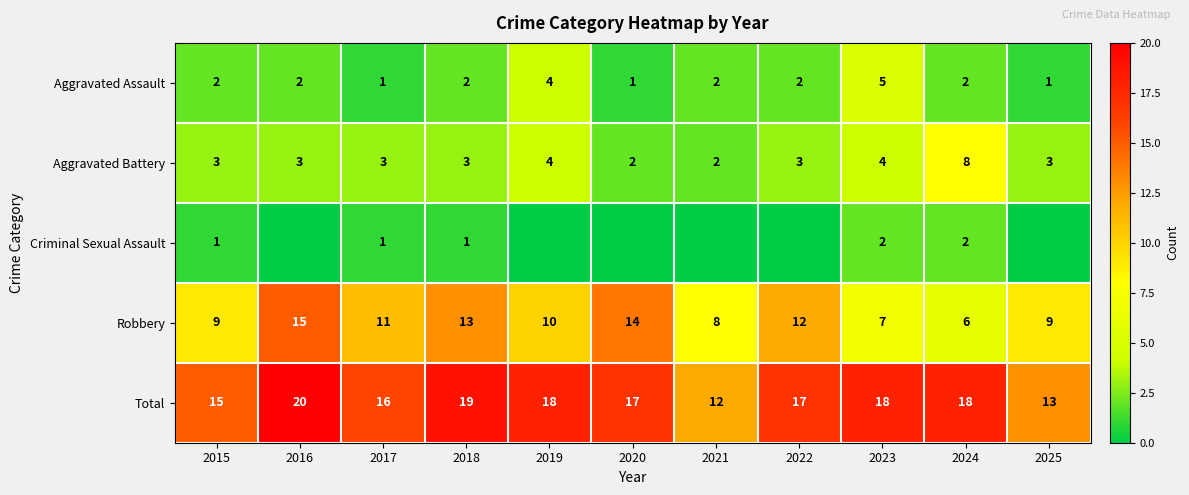

Which category has the highest value in the Aggravated Assault series?

2023